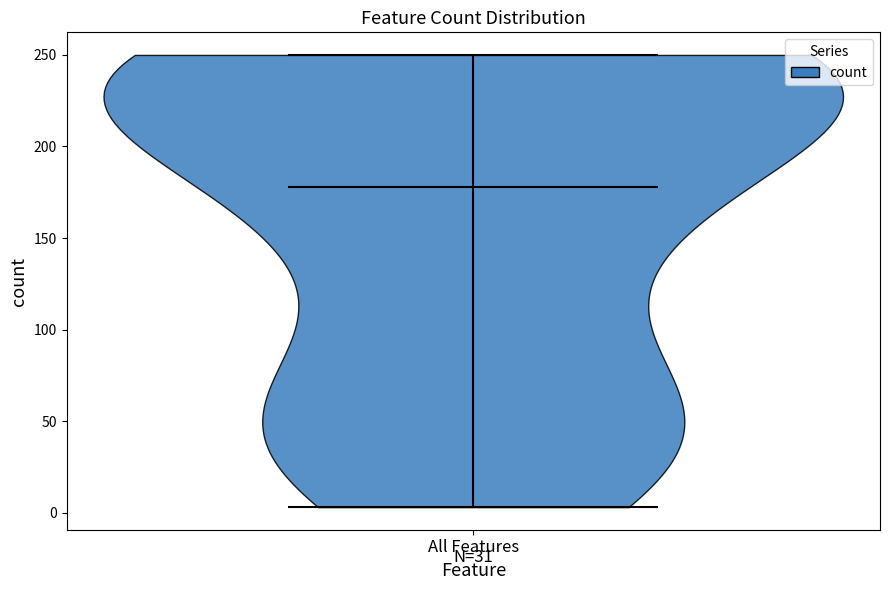

Read this violin plot against the y-axis: where its median line is, and the lowest and highest points the violin reaches. The values are not printed on the chart, so give them approximately, as read against the axis.

median line 180, lowest point 5, highest point 250